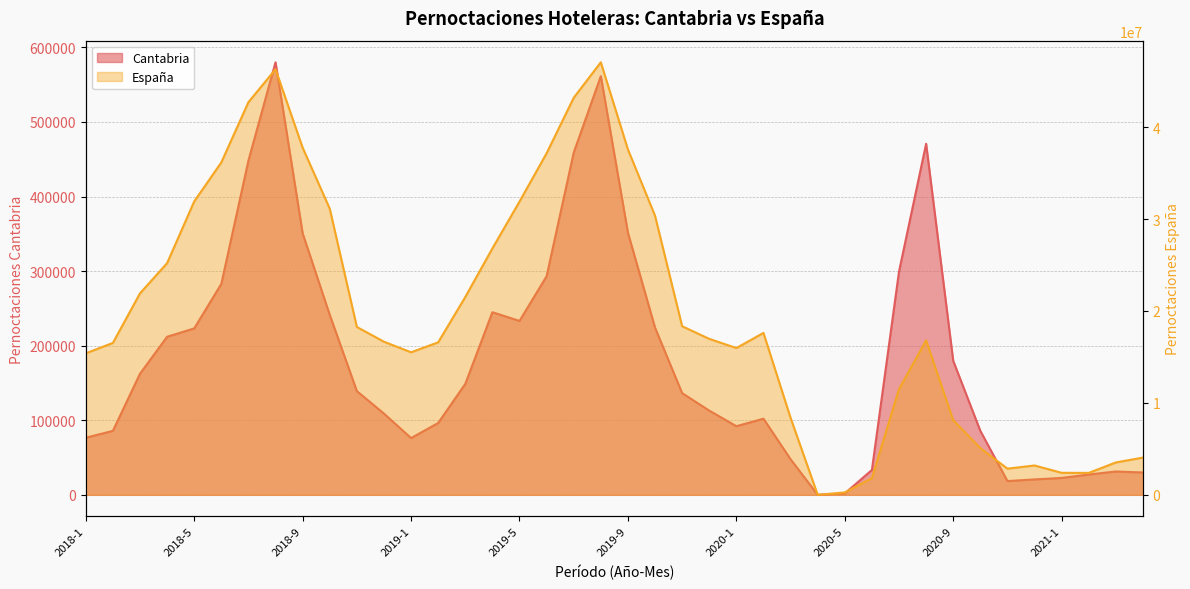

How many values in the Pernoctaciones hoteleras Espana series exceed 16966744?

19